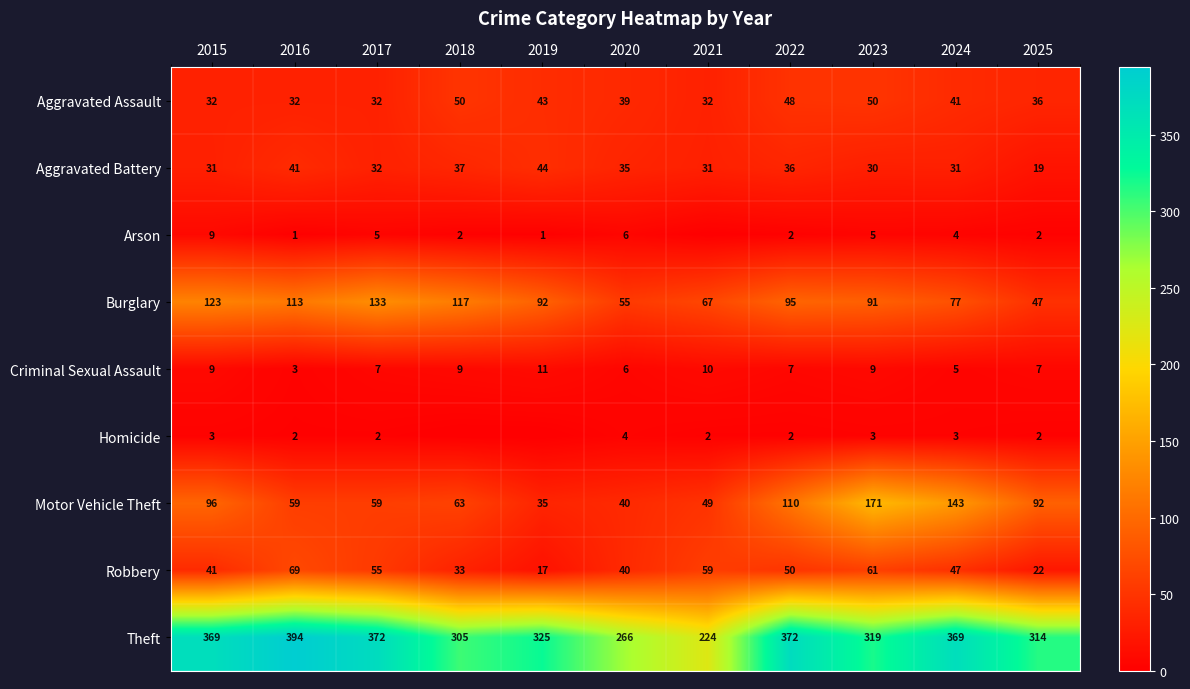

What is the total value across all series at 2016?

714